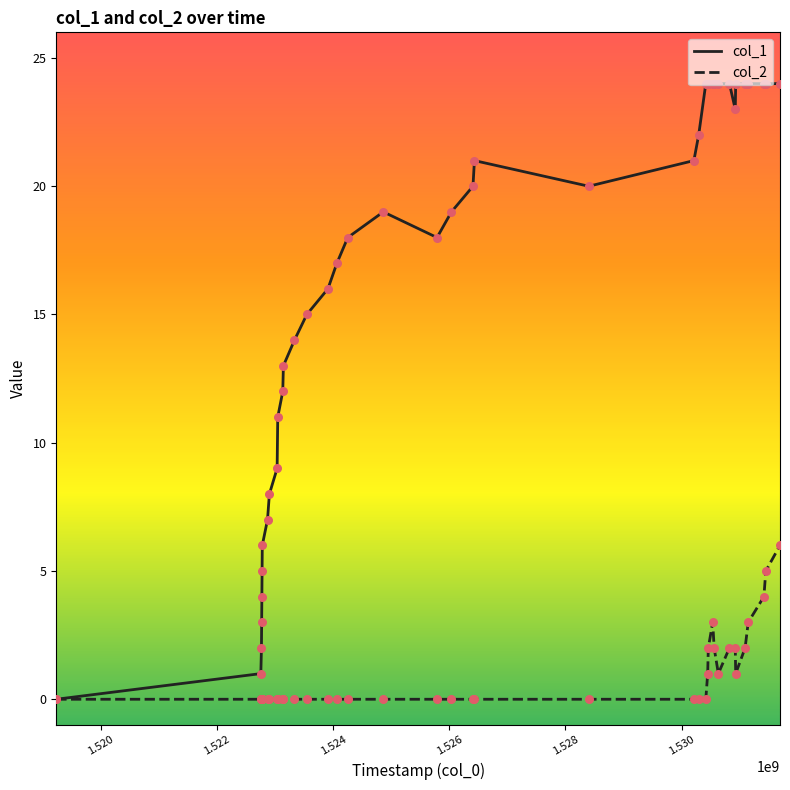

Which series has the largest total across all categories?

col_1